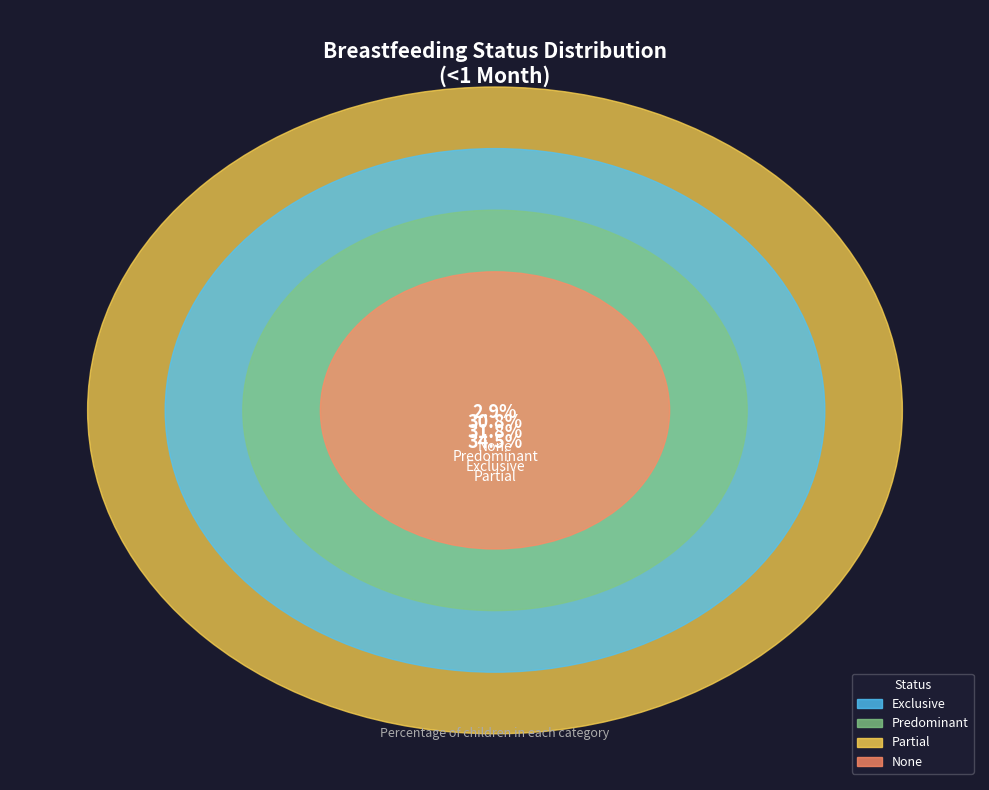

Count the number of slices in the pie.

4